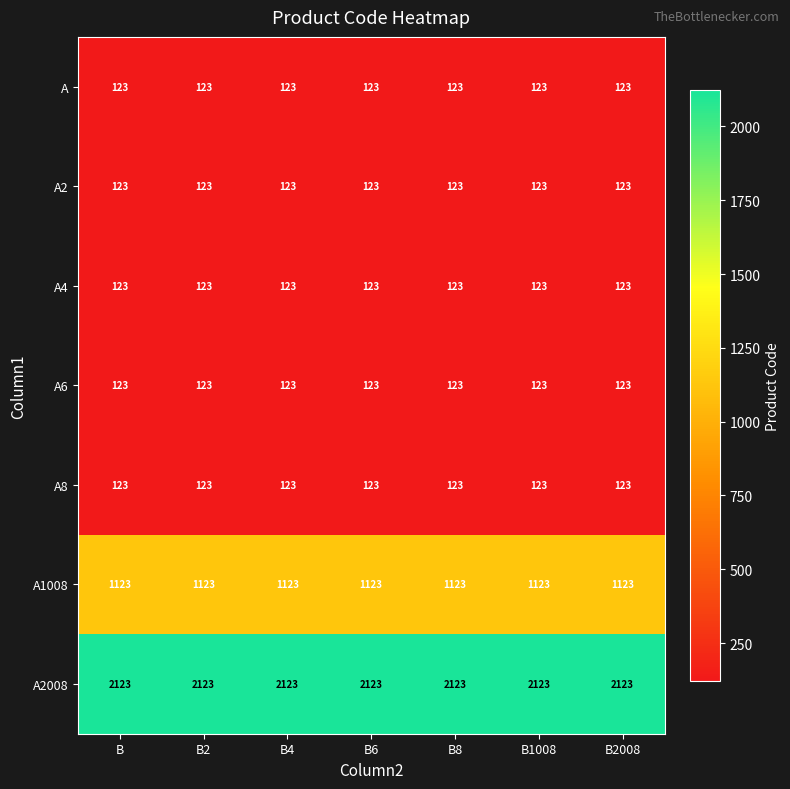

What is the sum of all A4 values?

861